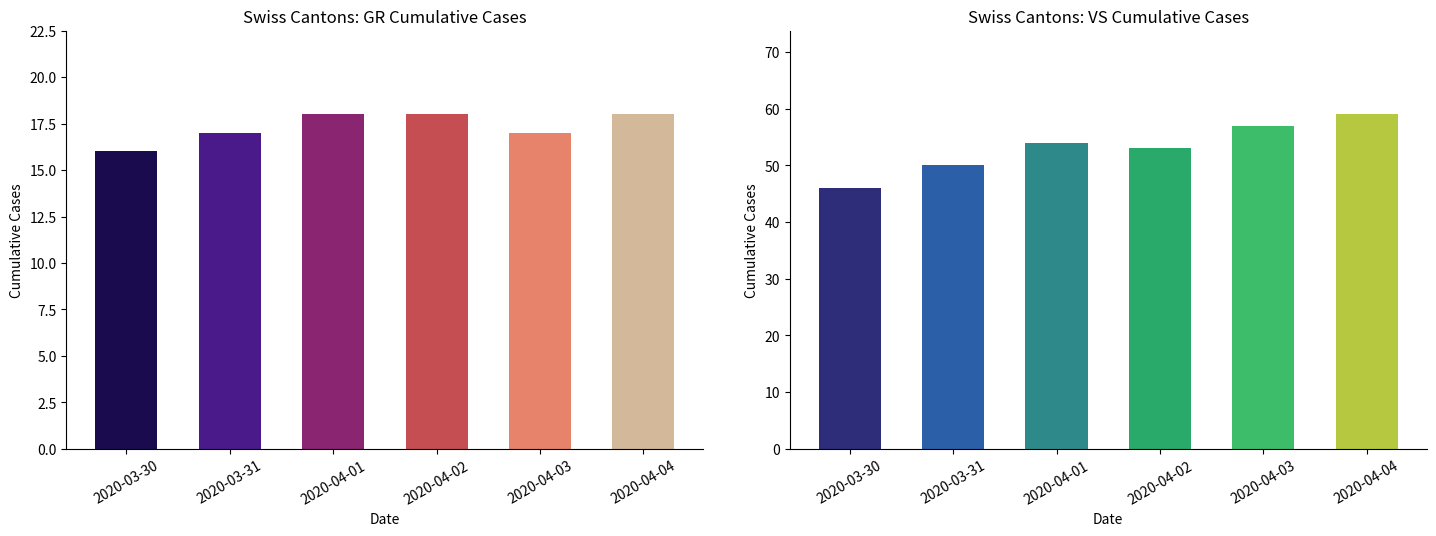

Rank the series at 2020-04-04 from highest to lowest value.

VS, GR